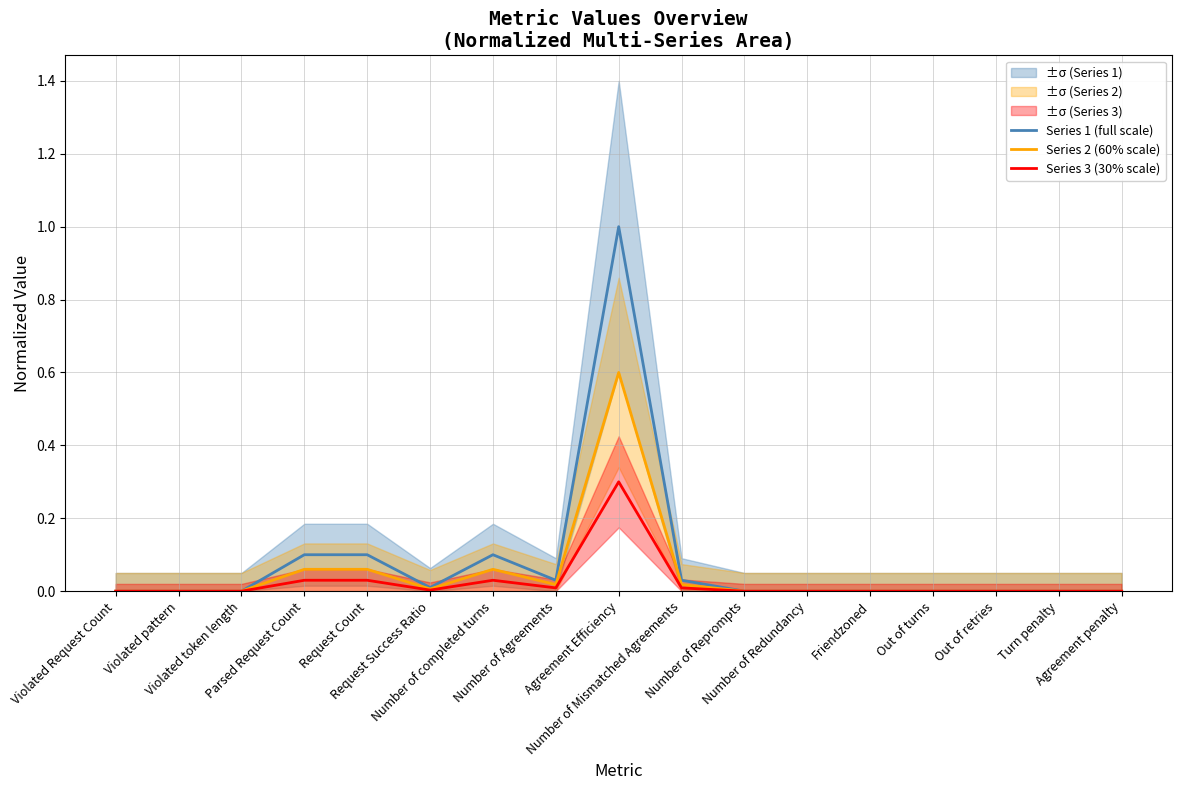

Between Number of Mismatched Agreements and Out of turns, which series saw the biggest shift?

Series 1 (full scale)